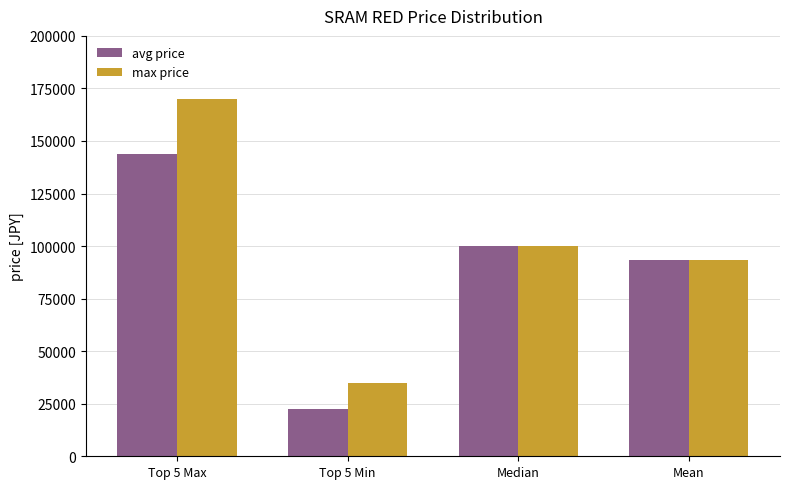

What are all the series names shown in the legend?

avg price, max price